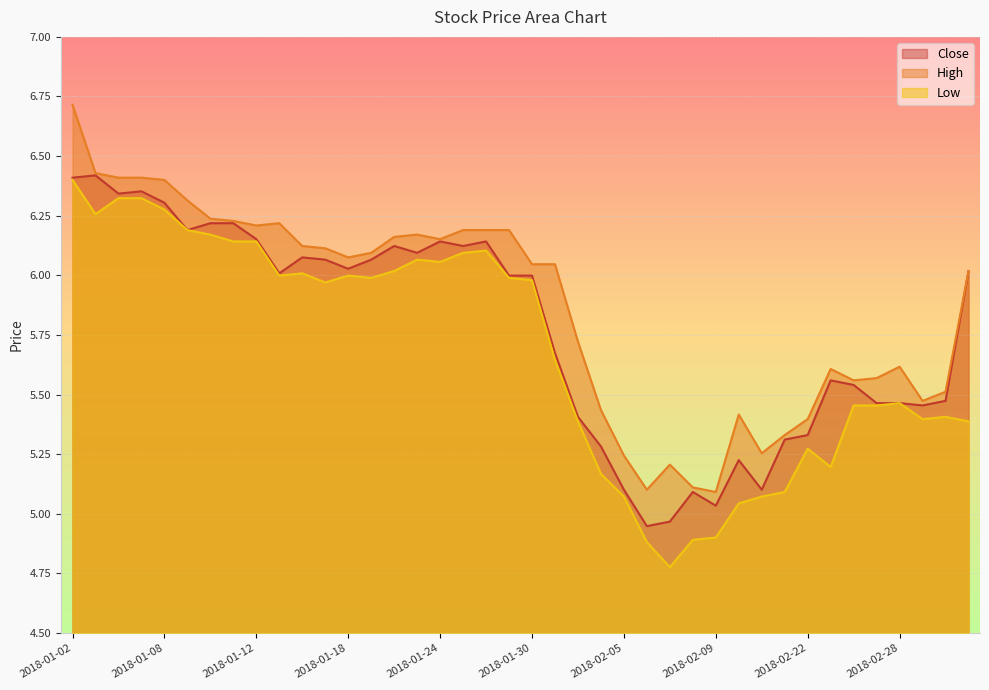

Rank the series by their maximum value, from highest to lowest.

high, close, low